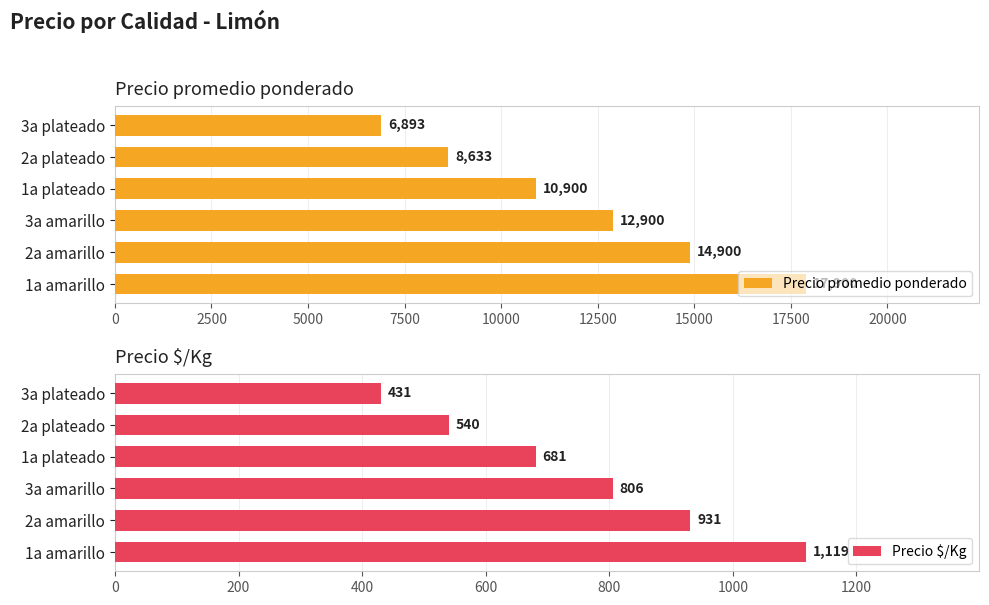

Which series has the largest total across all categories?

Precio promedio ponderado